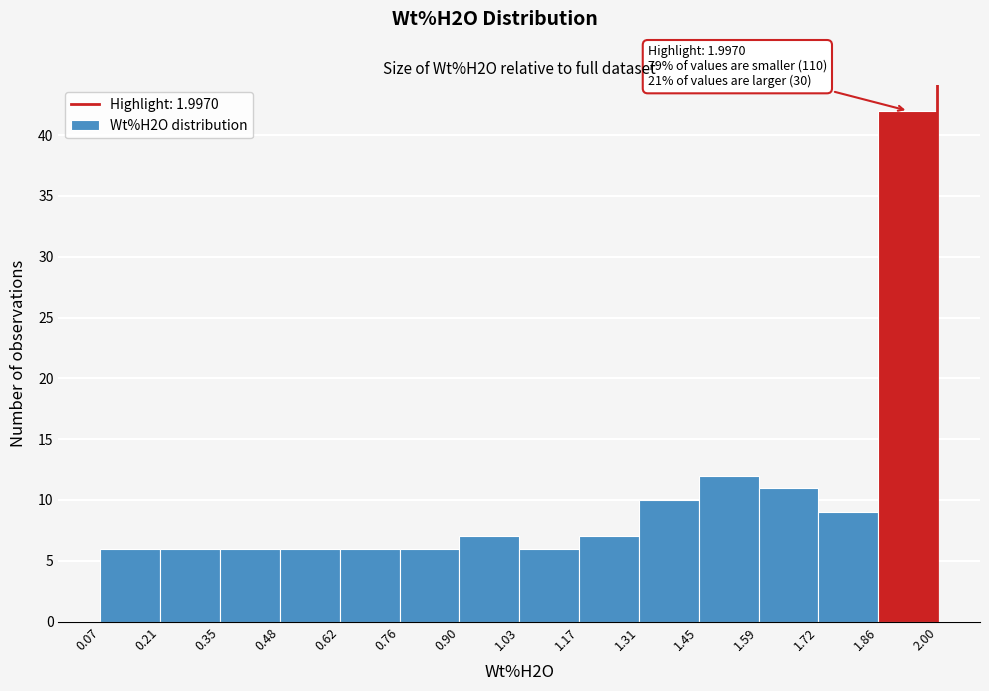

Over which range of the x-axis is the bar tallest?

1.86 to 2.00